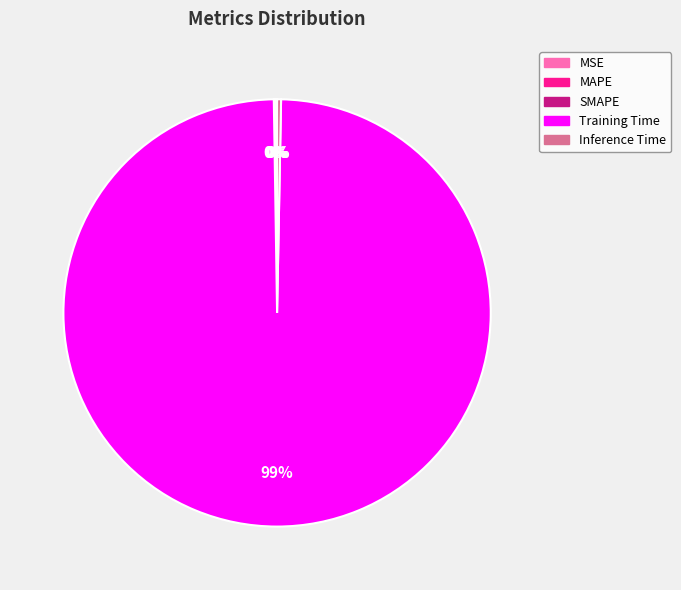

Which category has the biggest portion of the pie?

Training Time